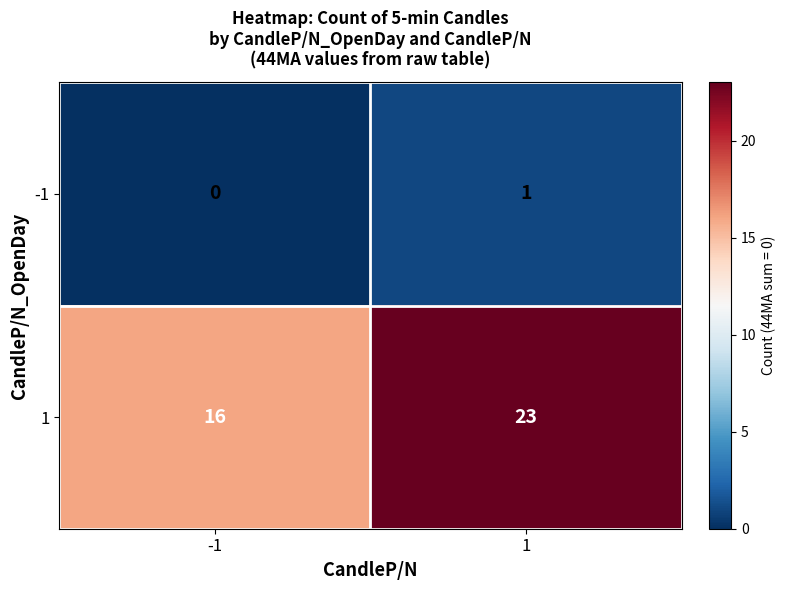

What is the highest value of the 1 series?

23